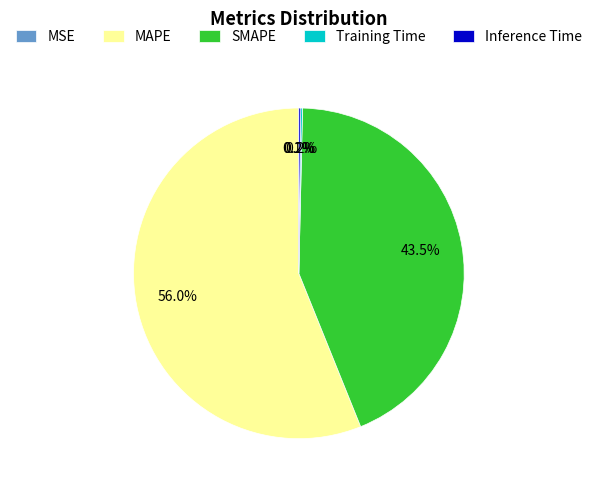

What percentage is NOT represented by MAPE?

44.0%